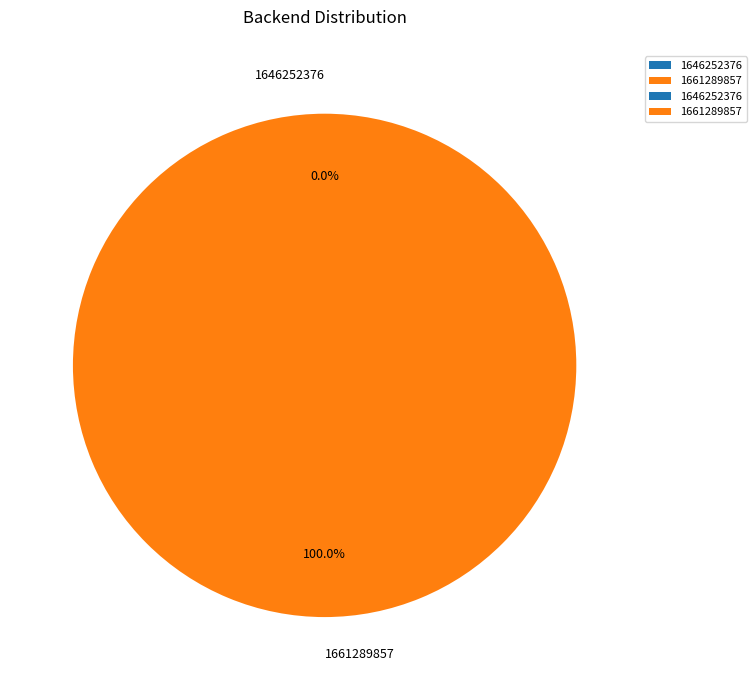

Between 1661289857 and 1646252376, which is larger?

1661289857